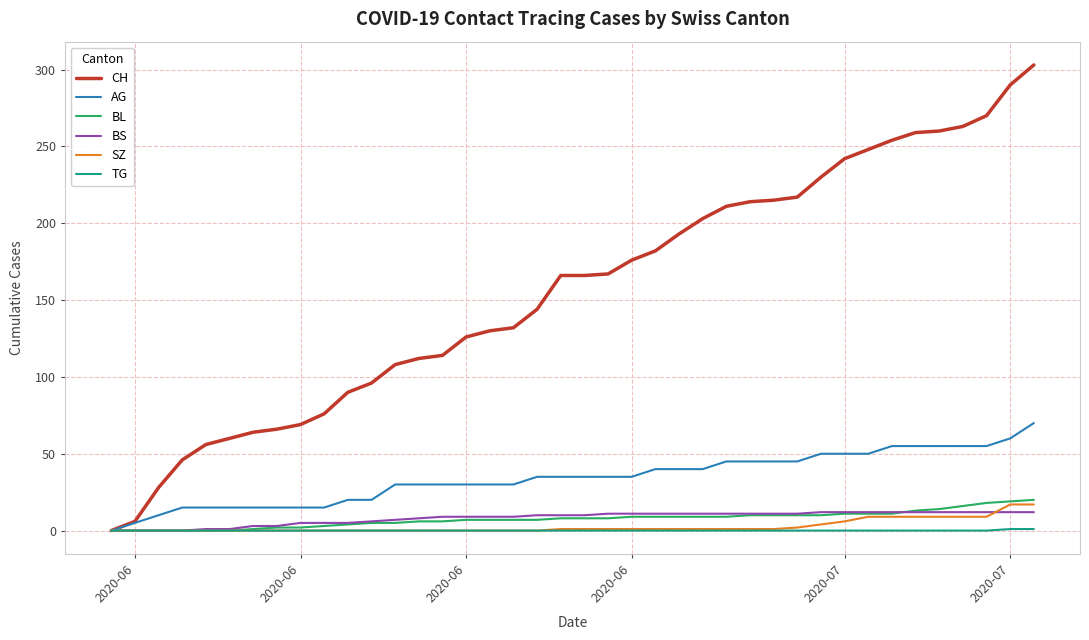

Which series has the largest total across all categories?

CH